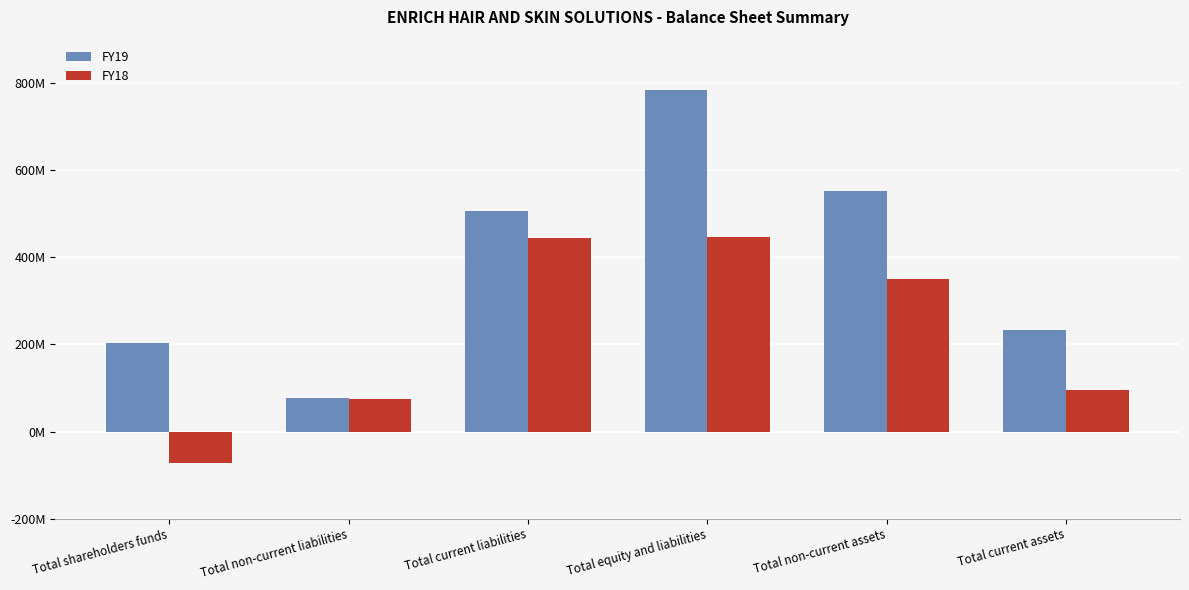

Which series has the largest range (max minus min)?

FY19